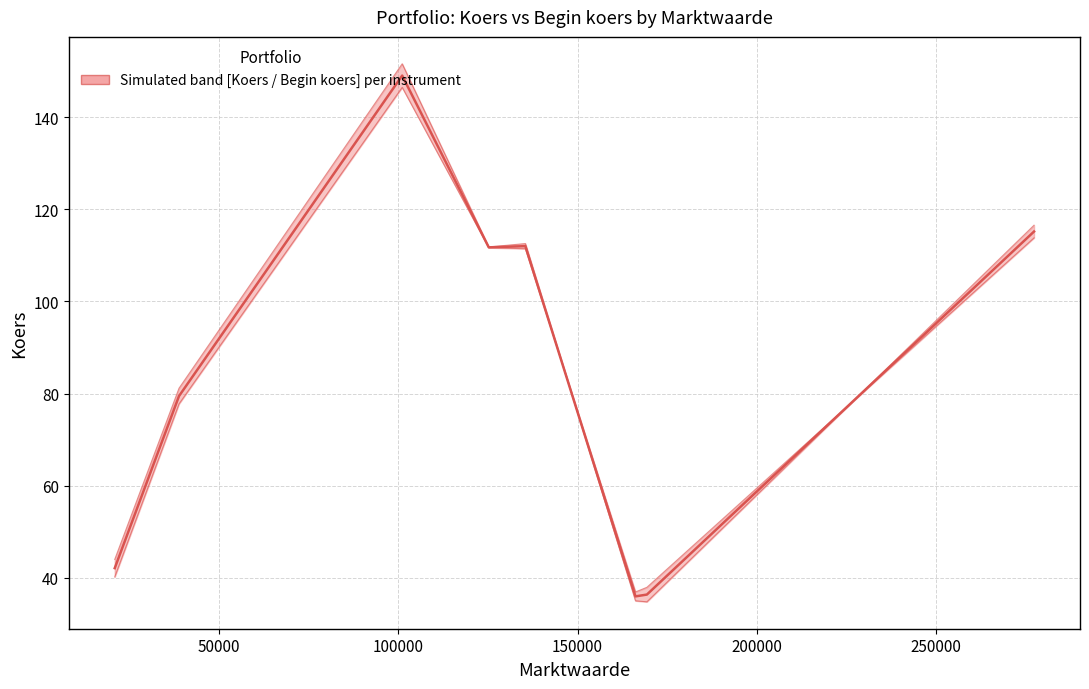

What position from the left is 2% Germany 11-22?

5